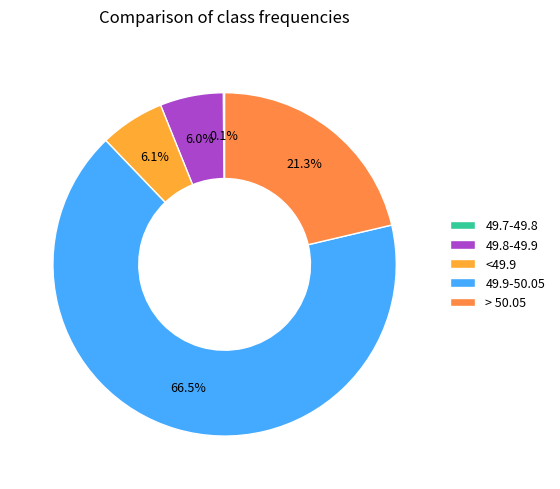

Does 49.9-50.05 represent more than half of the total?

Yes